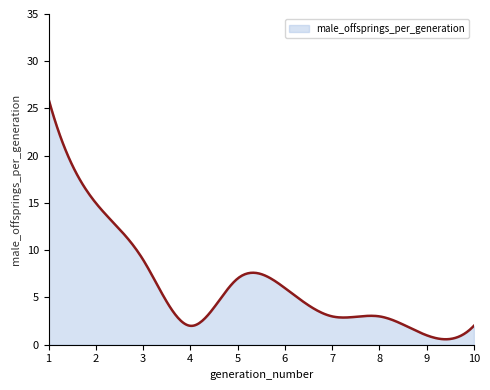

What is the greatest value displayed?

26.0